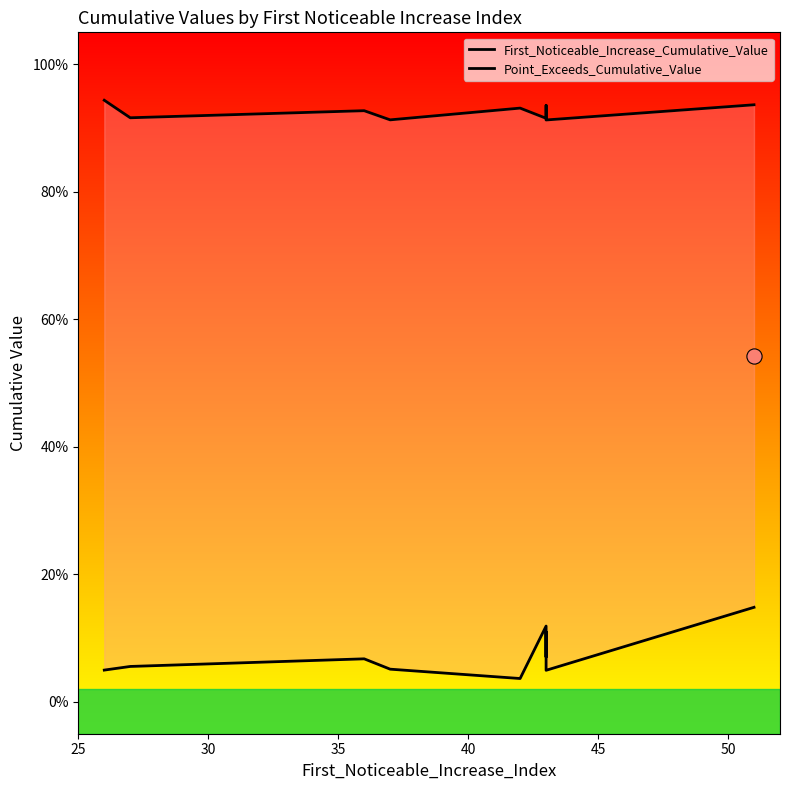

What are all the series names shown in the legend?

First_Noticeable_Increase_Cumulative_Value, Point_Exceeds_Cumulative_Value